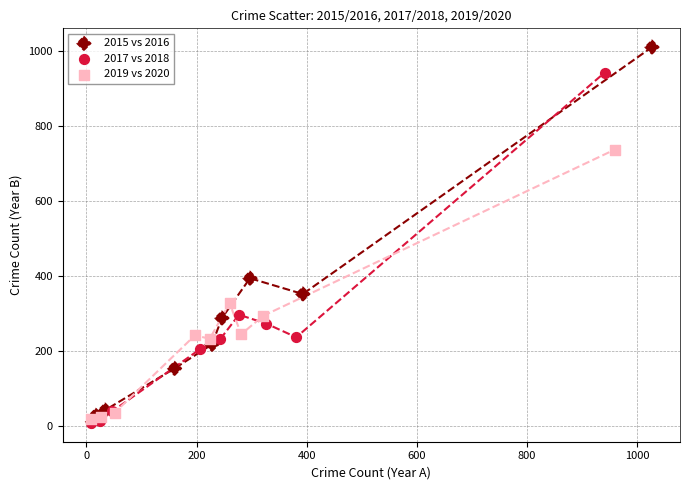

What are all the series names shown in the legend?

2015 vs 2016, 2017 vs 2018, 2019 vs 2020